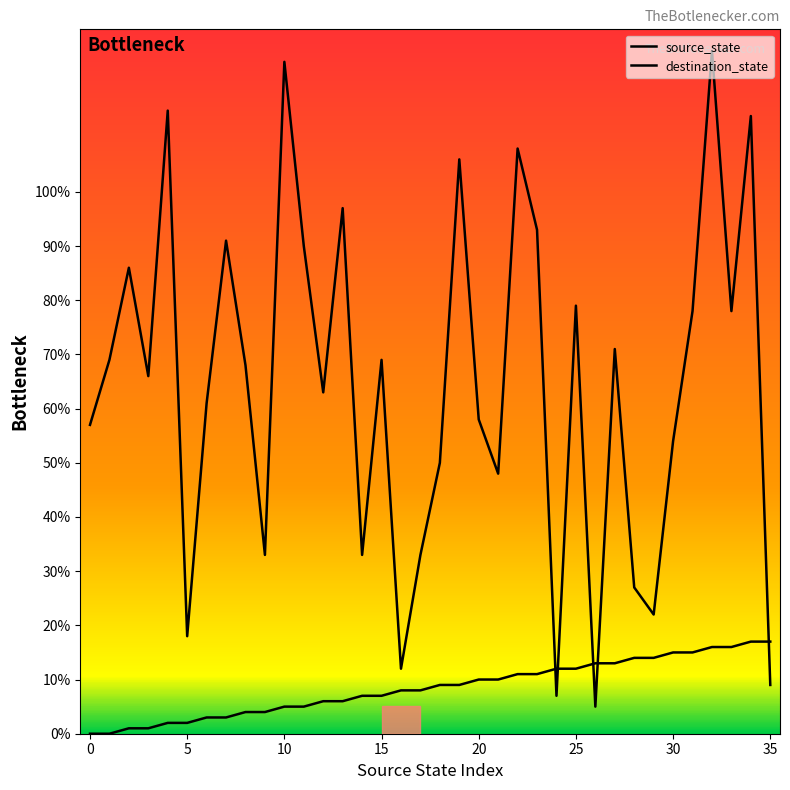

Is this an area chart (filled region under the line)?

Yes